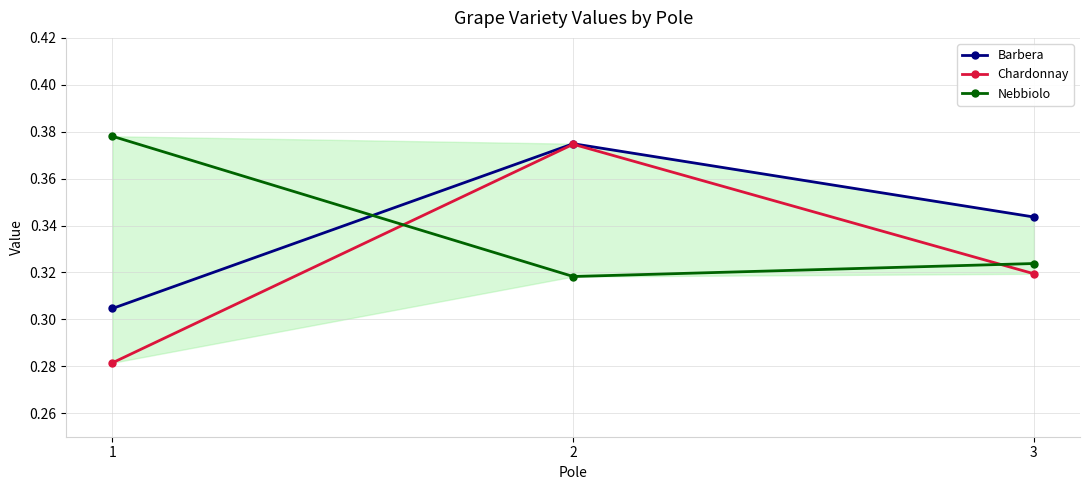

Rank the categories by Barbera value from lowest to highest.

1, 3, 2